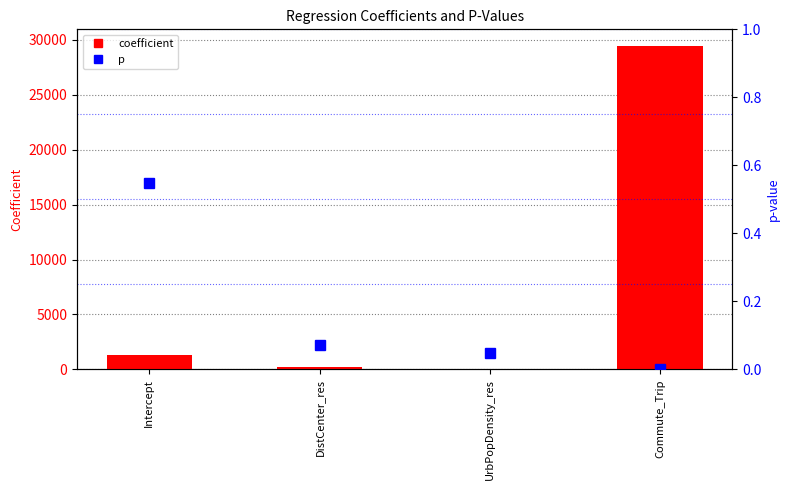

What is the label of the 4th bar from the left?

Commute_Trip